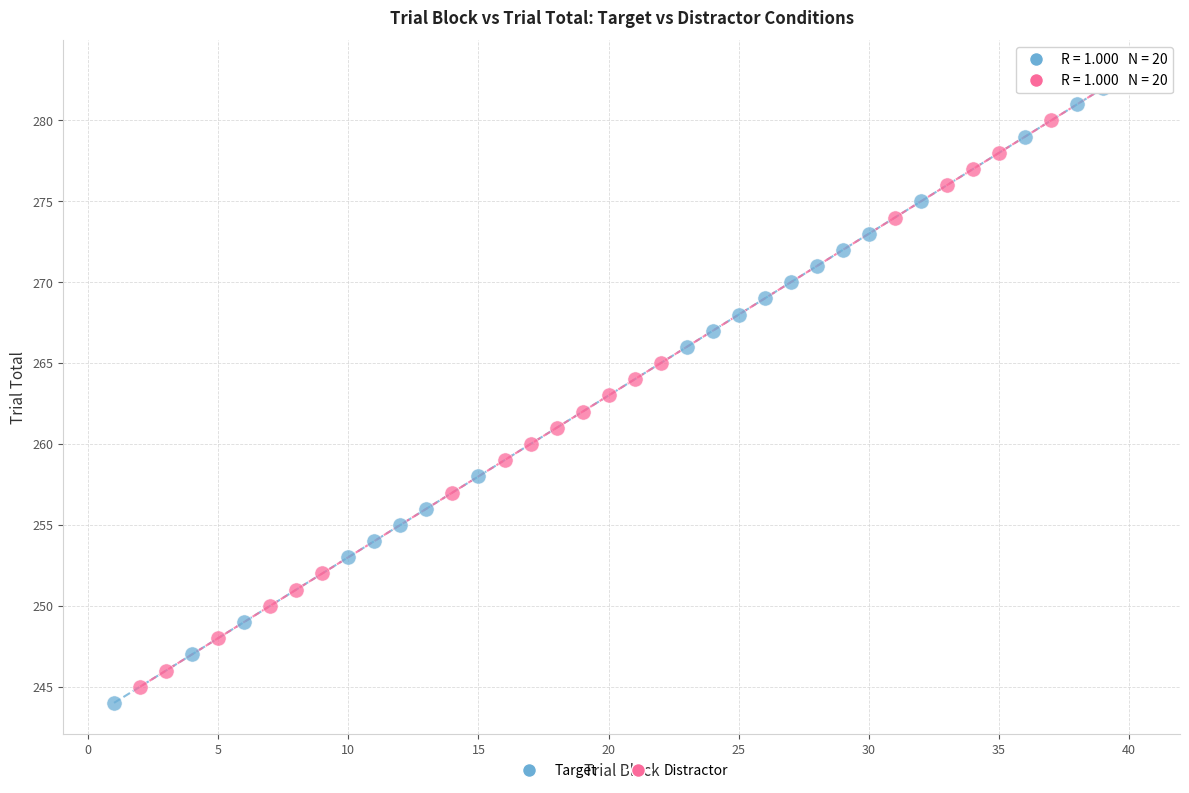

Which series contains the highest Y value?

Distractor